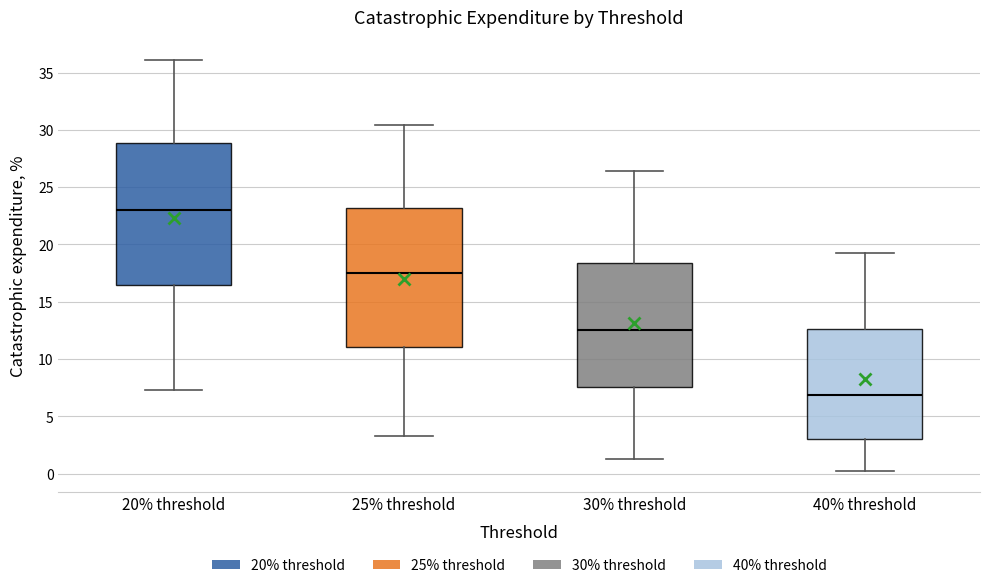

Where does the upper whisker of the box for 25% threshold end on the y-axis? The values are not printed on the chart, so give them approximately, as read against the axis.

30.5